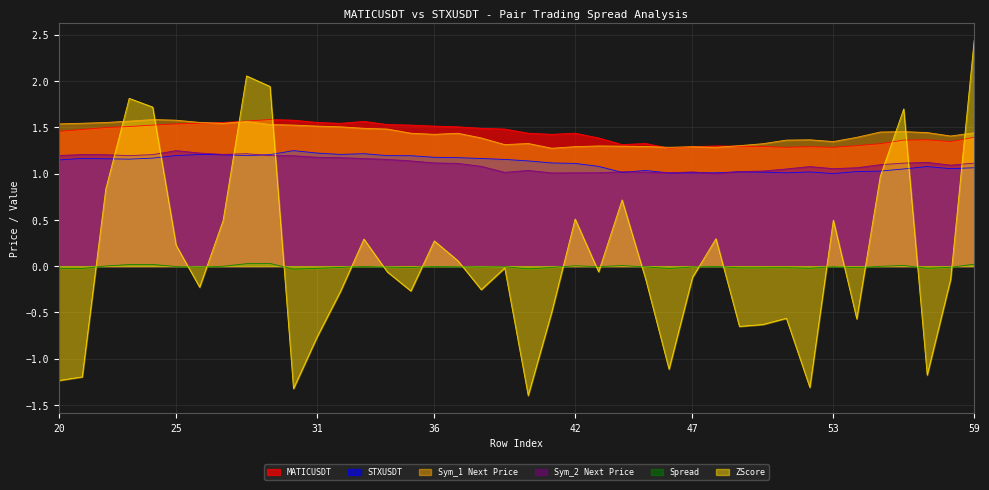

At which category does MATICUSDT reach its first local peak?

29